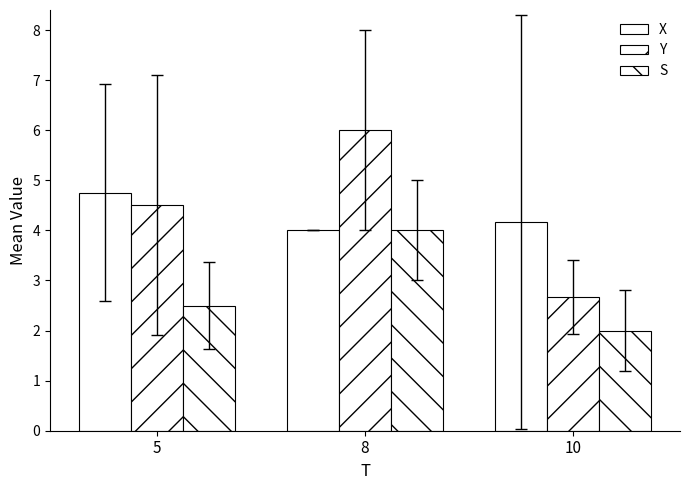

How many categories are shown in the chart?

3